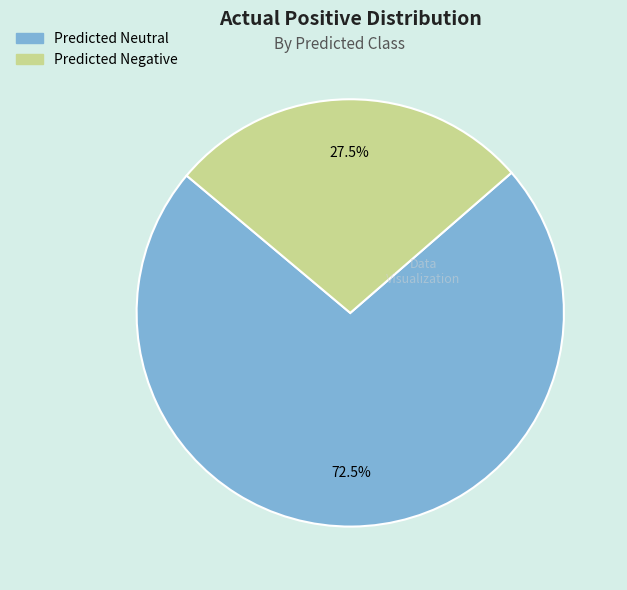

Count the number of slices in the pie.

2